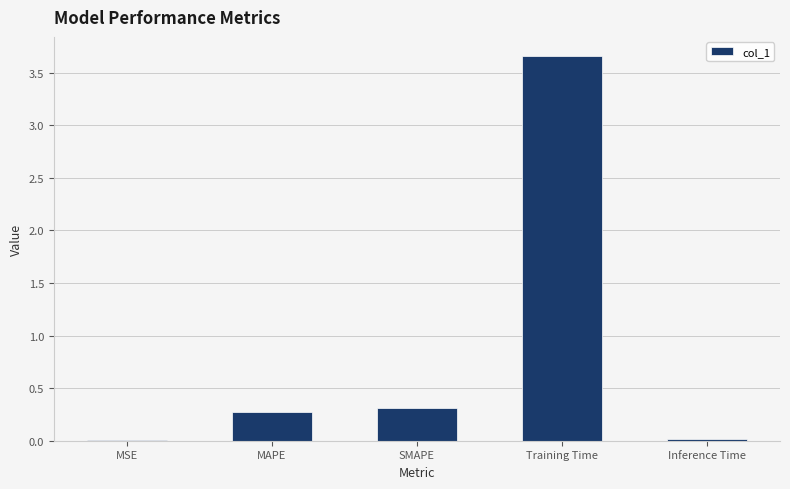

The value at MAPE is 0.3. True or false?

True